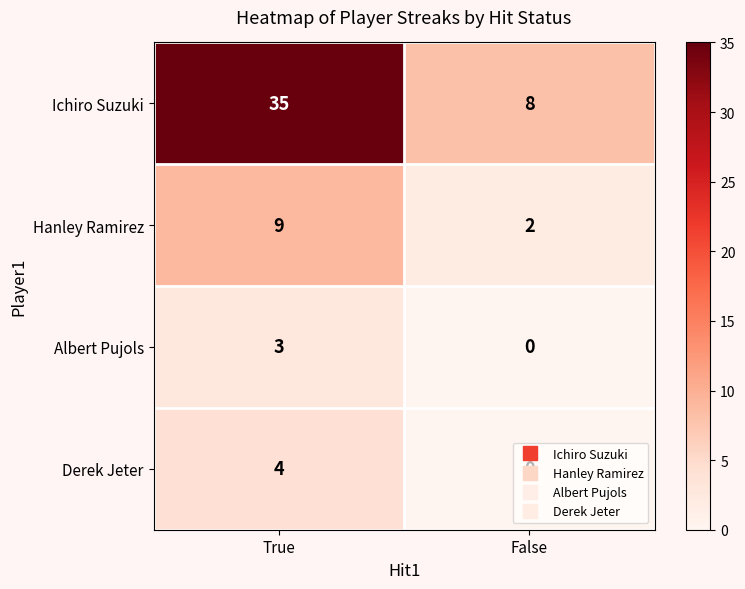

What is the total value across all series at False?

10